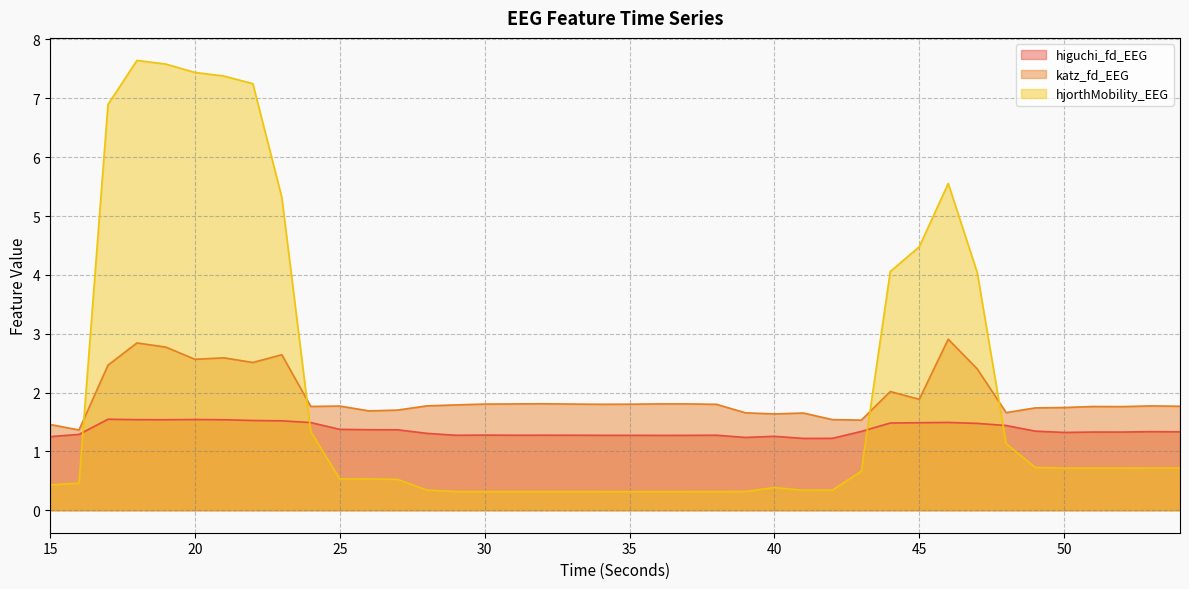

What is the difference between the highest and lowest values at 39?

1.3